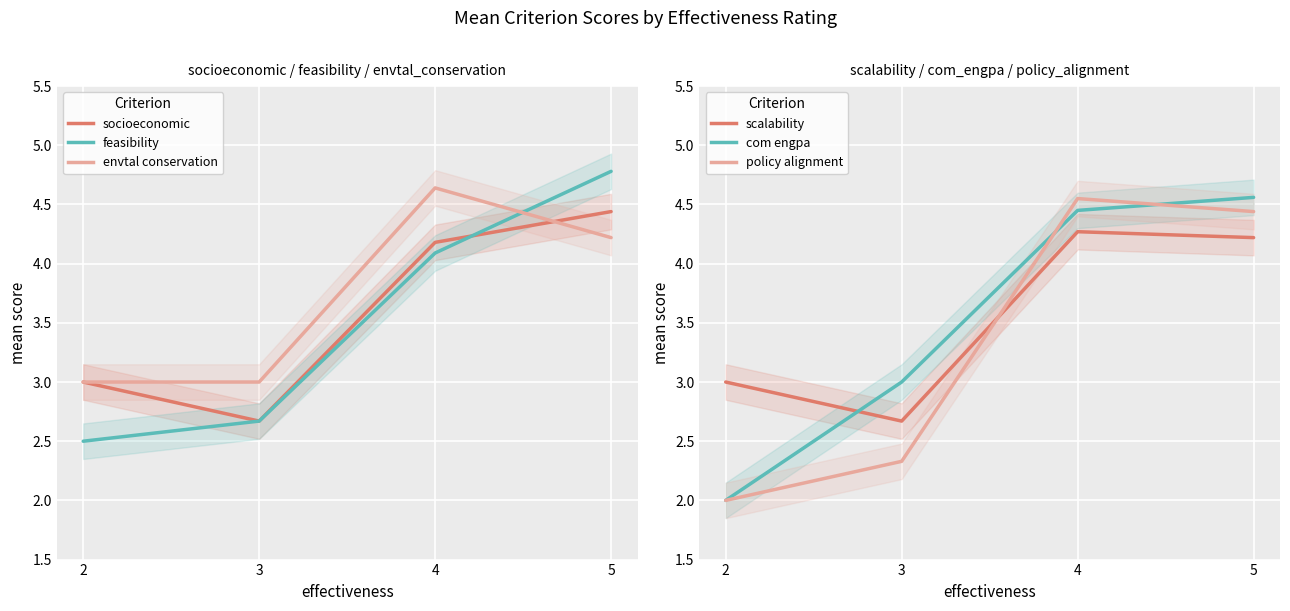

Count the socioeconomic values in the range 3 to 4.

1